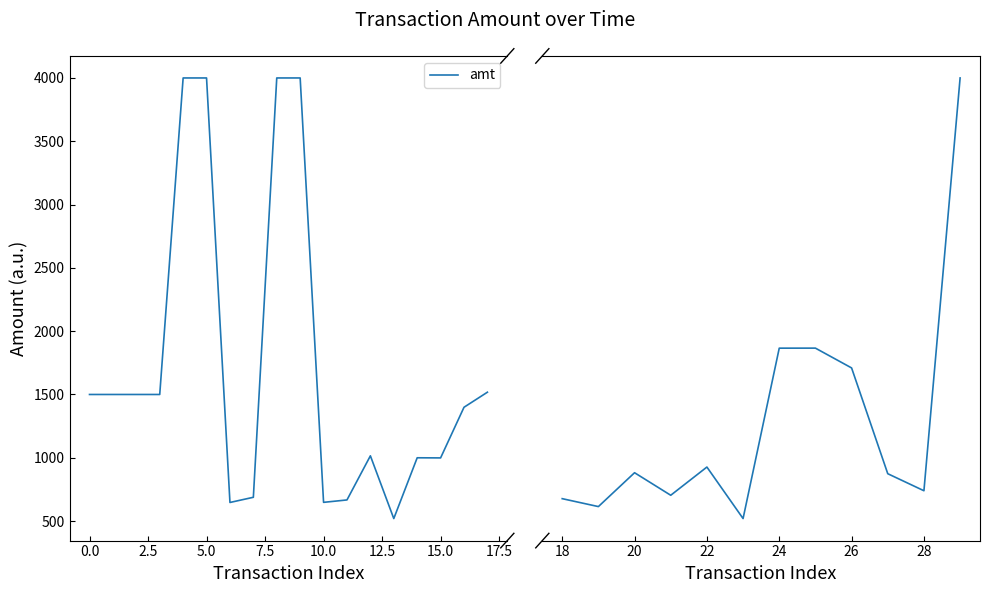

How many lines are shown in the chart?

1